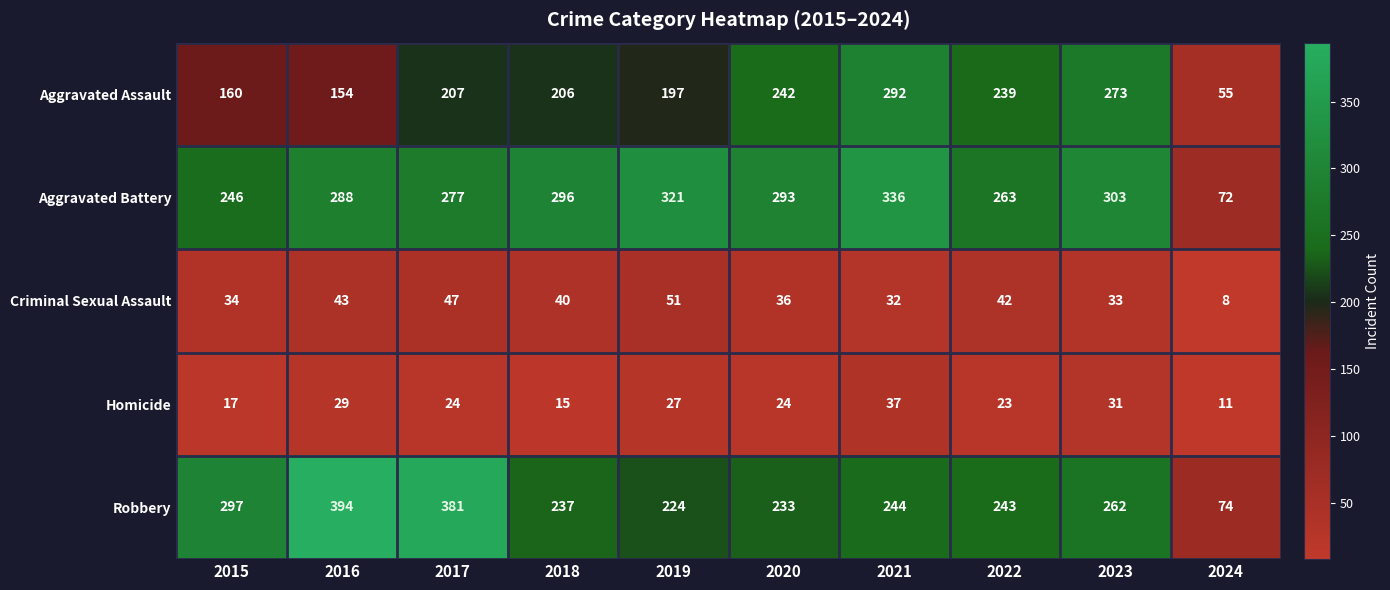

Count the number of categories in the chart.

10